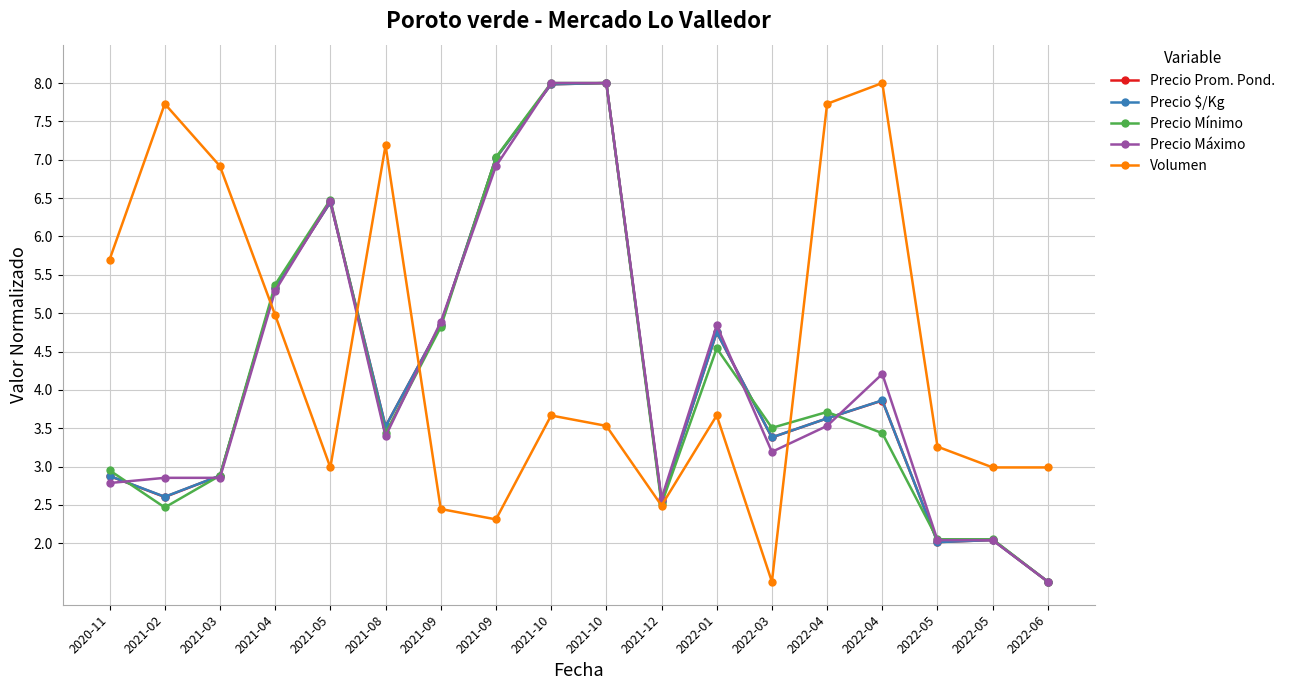

What is the sum of all Precio Prom. Pond. values?

75.3